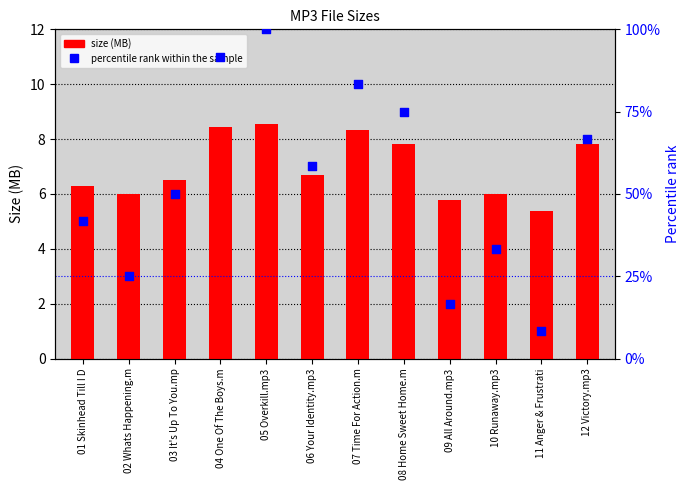

At which category is the sum across all series the highest?

05 Overkill.mp3